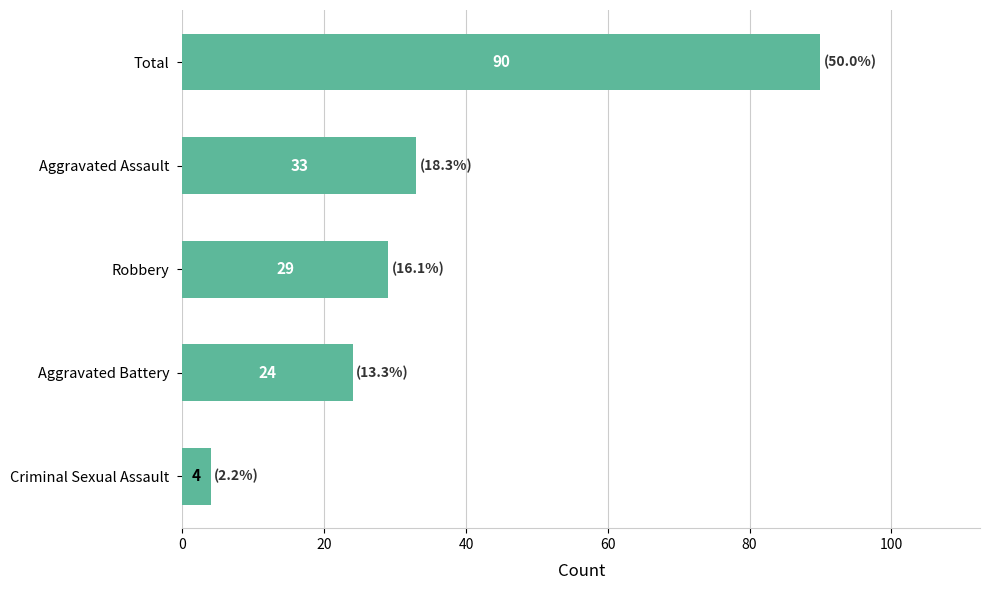

What is the change in value from Robbery to Criminal Sexual Assault?

-25